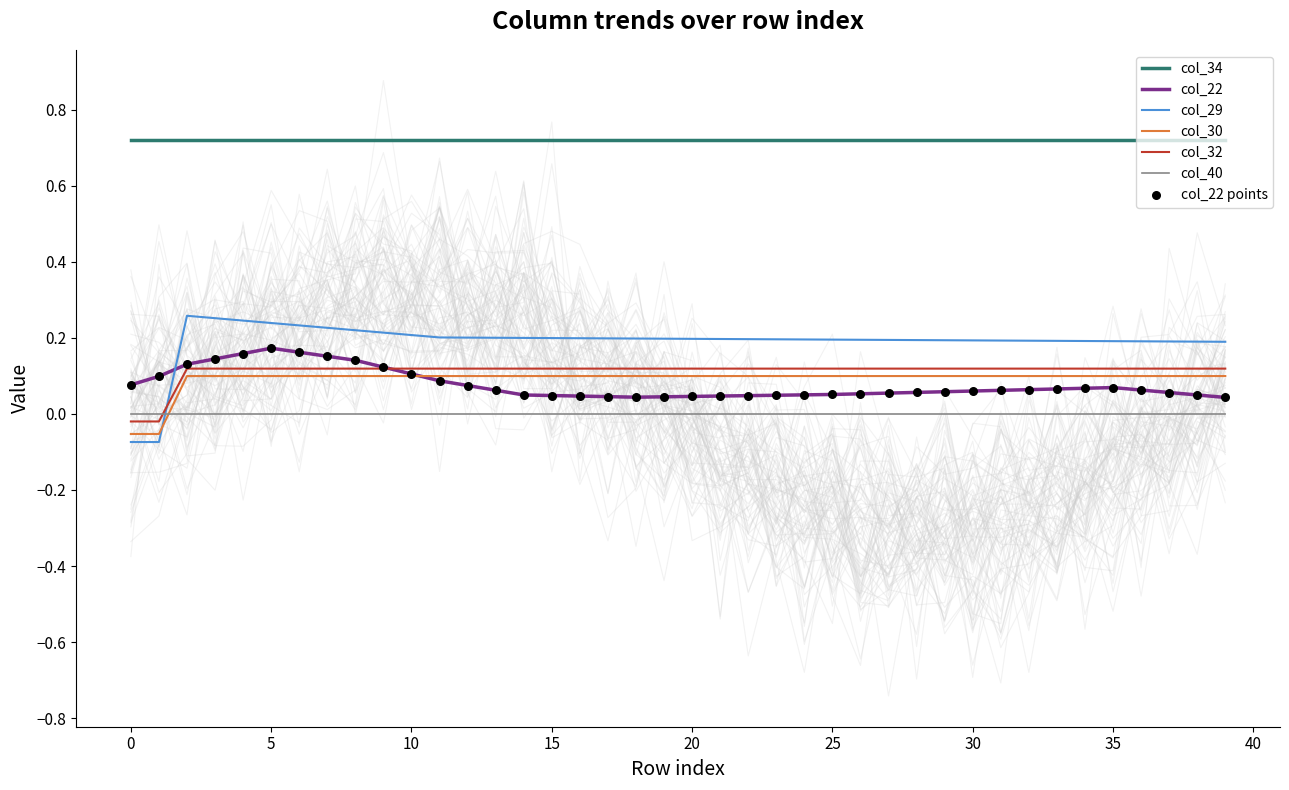

True or false: col_32 and col_30 cross at least once.

False